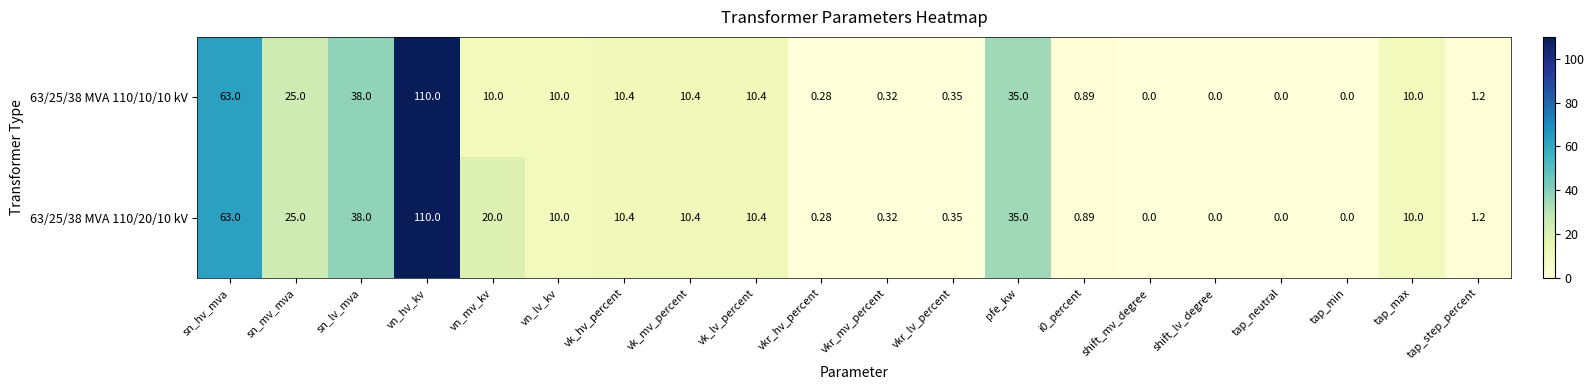

At which label does 63/25/38 MVA 110/10/10 kV first exceed 10?

sn_hv_mva